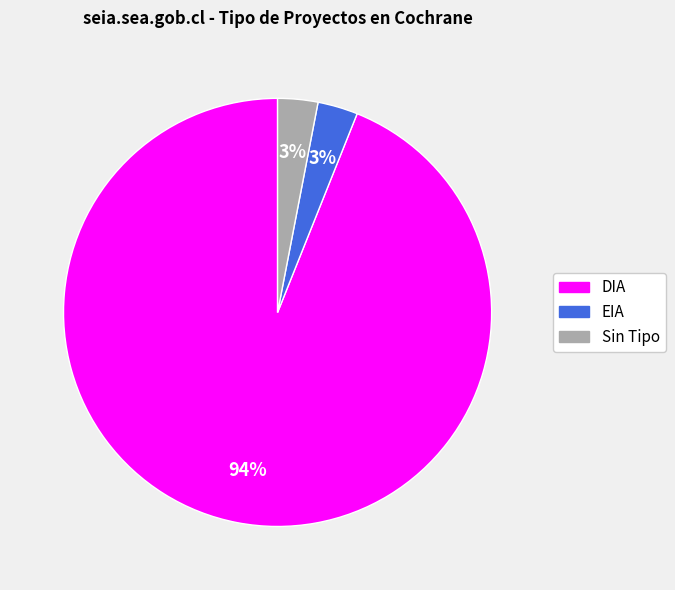

What is the ratio of the value at Sin Tipo to the value at EIA?

1.0